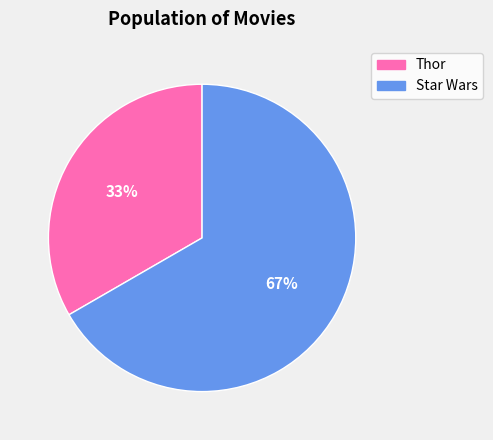

To the nearest percent, what is the average slice percentage?

50%